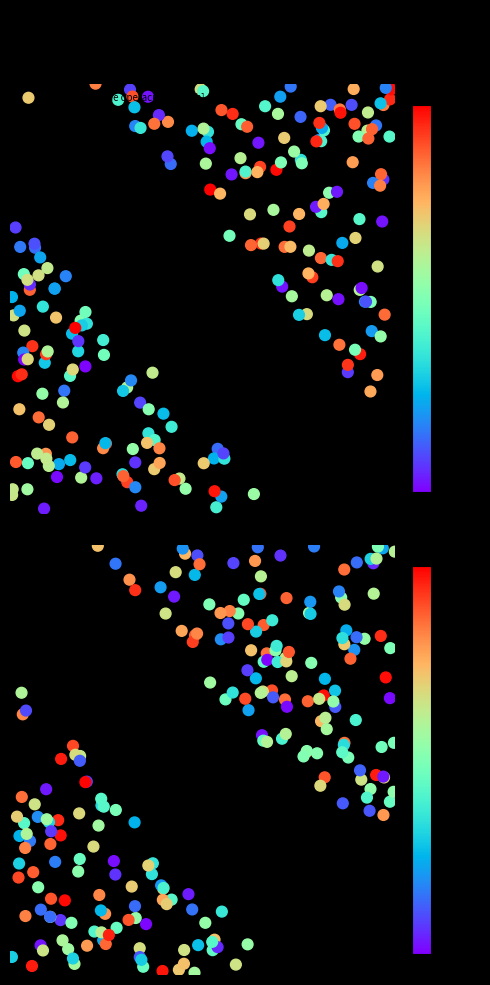

Between Row 0 and Row 1, which is larger?

Row 1